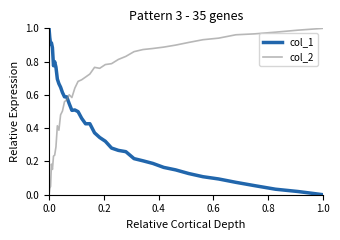

List the series in order of their overall mean, highest first.

col_2, col_1